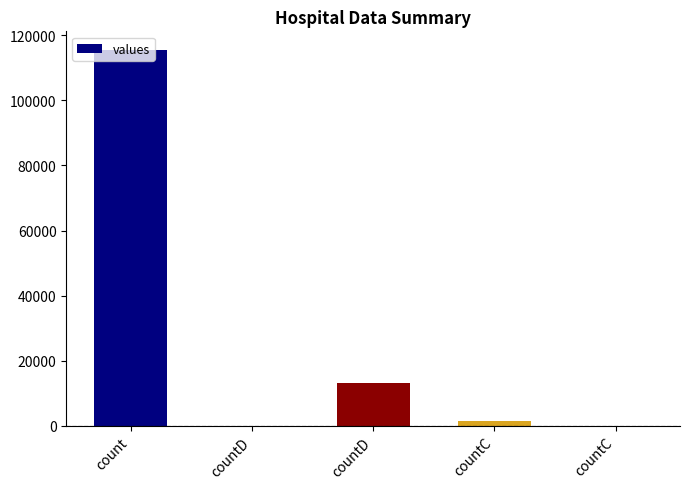

True or false: the data shows 13343 at countD.

True